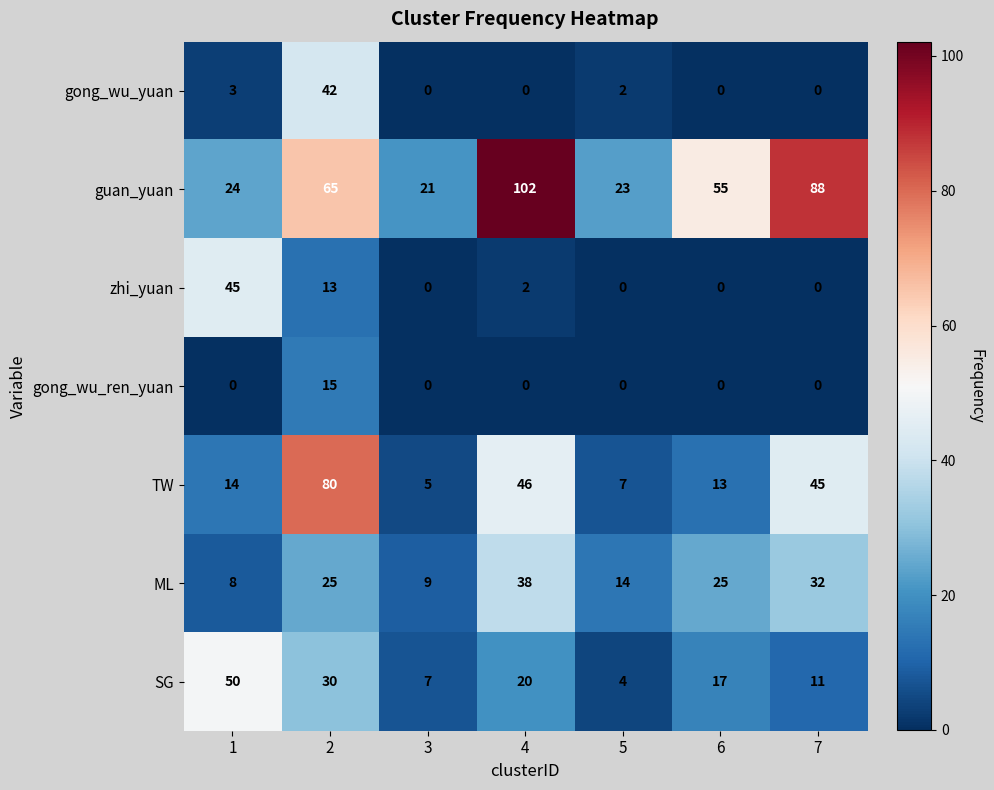

Which category has the highest value across all series?

4